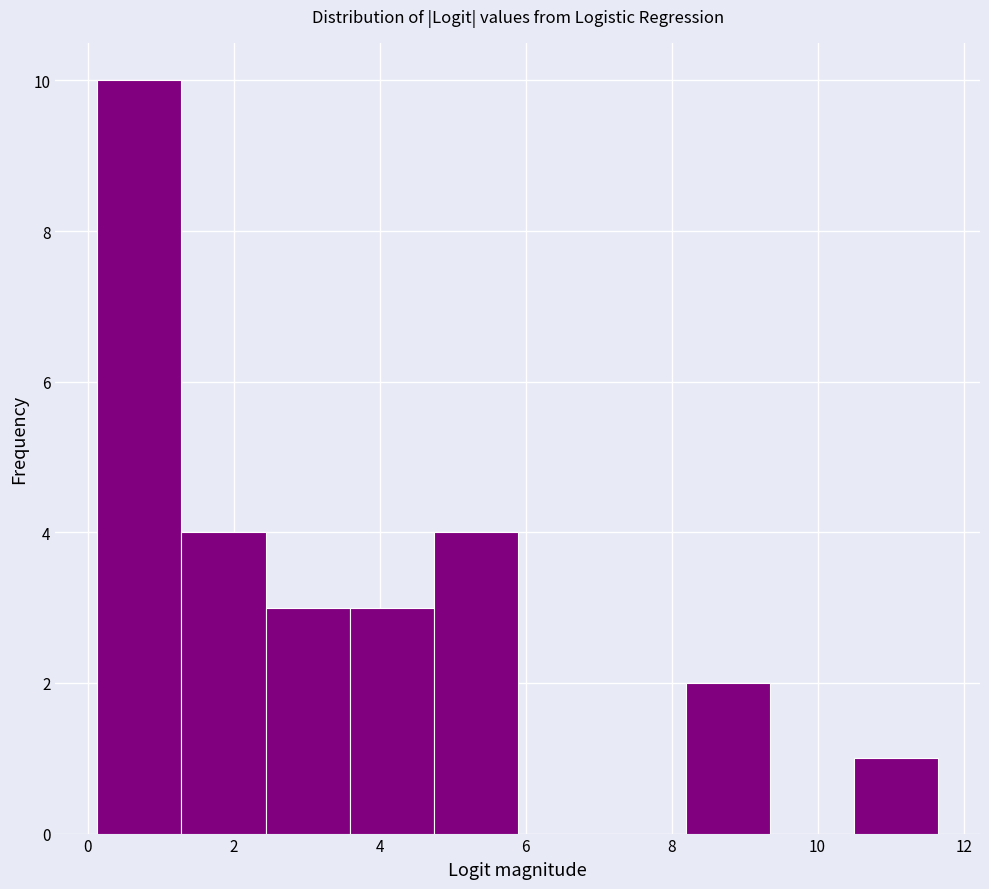

How tall is the bar that spans 4.8 to 5.8 on the x-axis? Neither the bar edges nor the heights are printed on the chart, so give them approximately, as read against the axes.

4